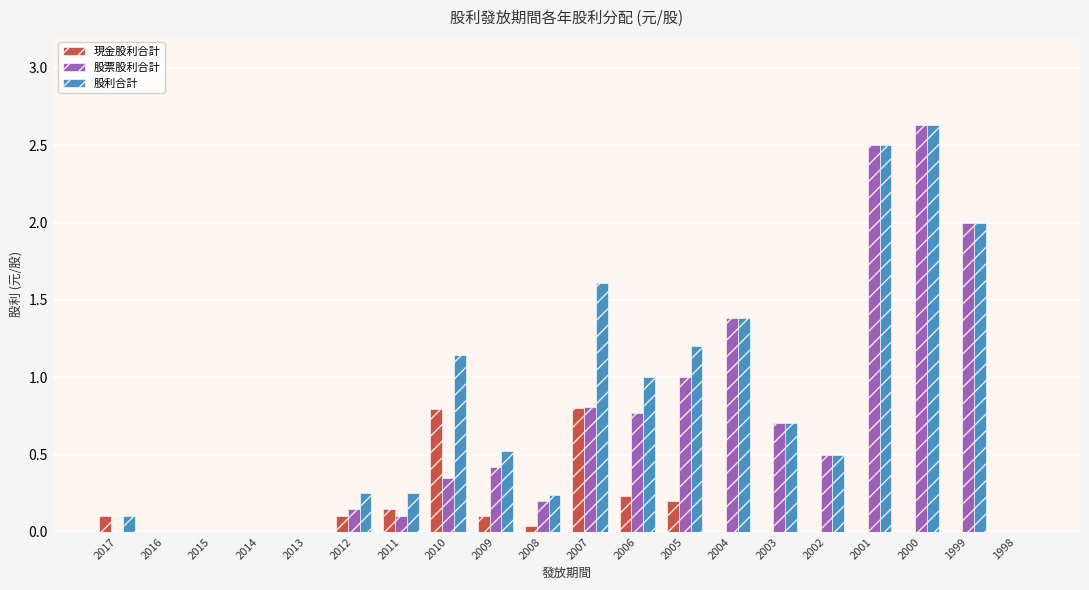

What is the sum of all 現金股利合計 values?

2.5